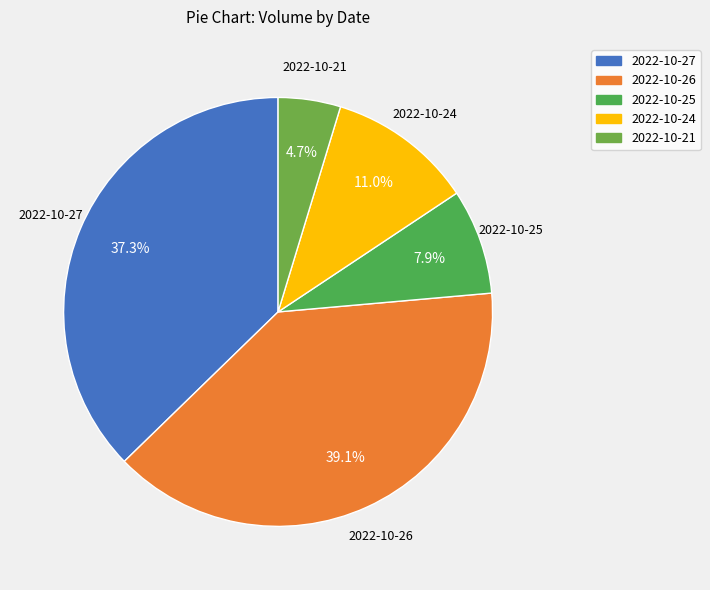

Between 2022-10-25 and 2022-10-24, which is larger?

2022-10-24